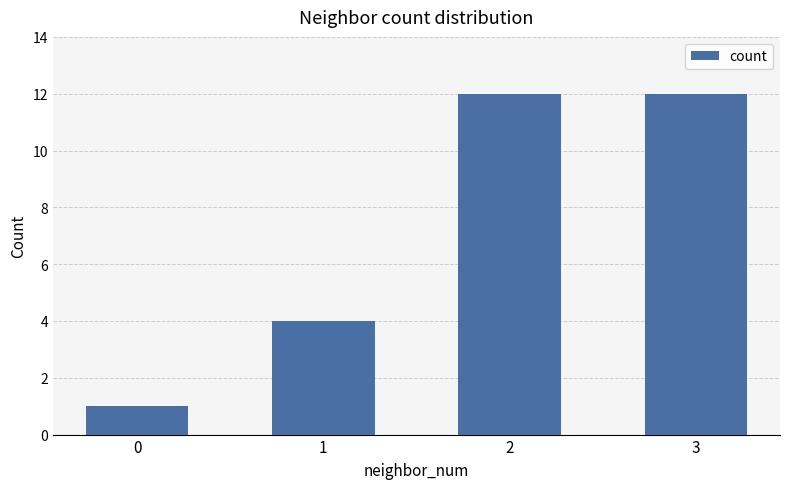

What is the maximum value shown in the chart?

12